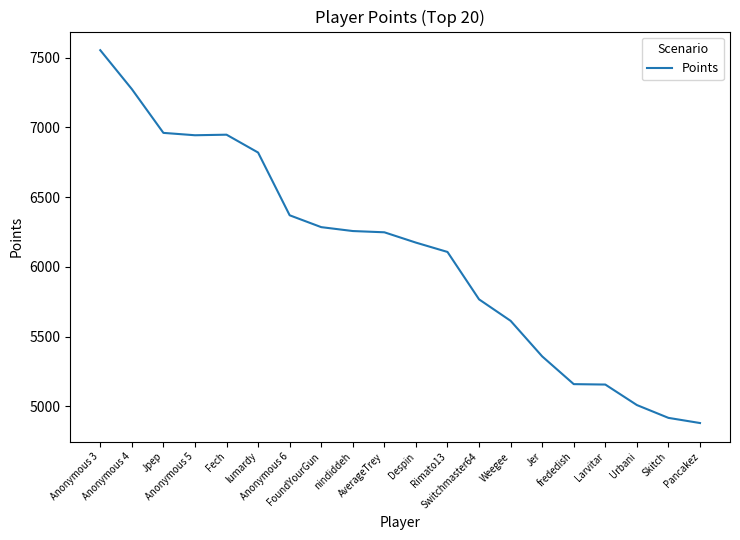

Does the chart display data point markers on the line(s)?

No